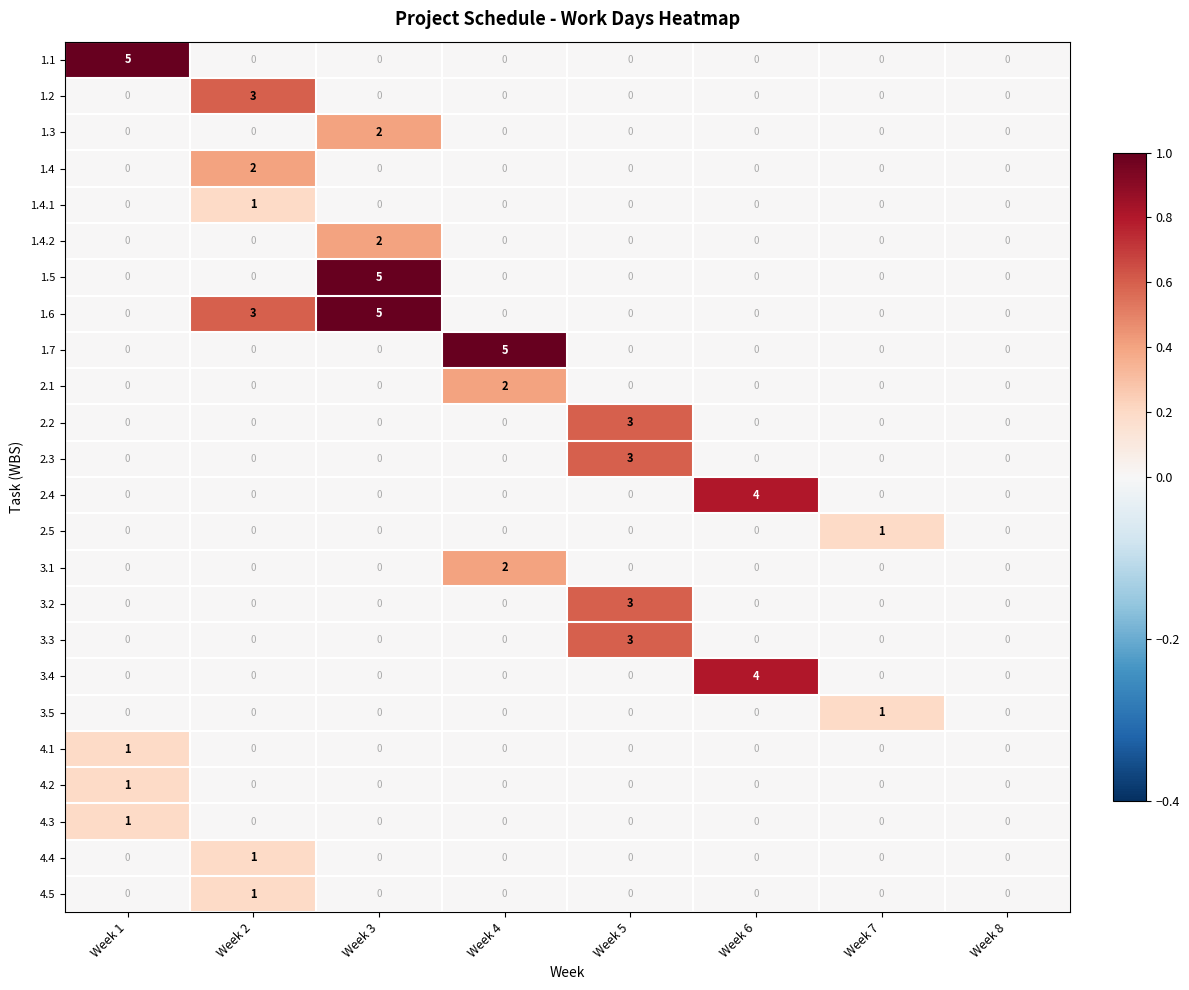

What is the difference between the maximum and minimum values in the 1.6 series?

5